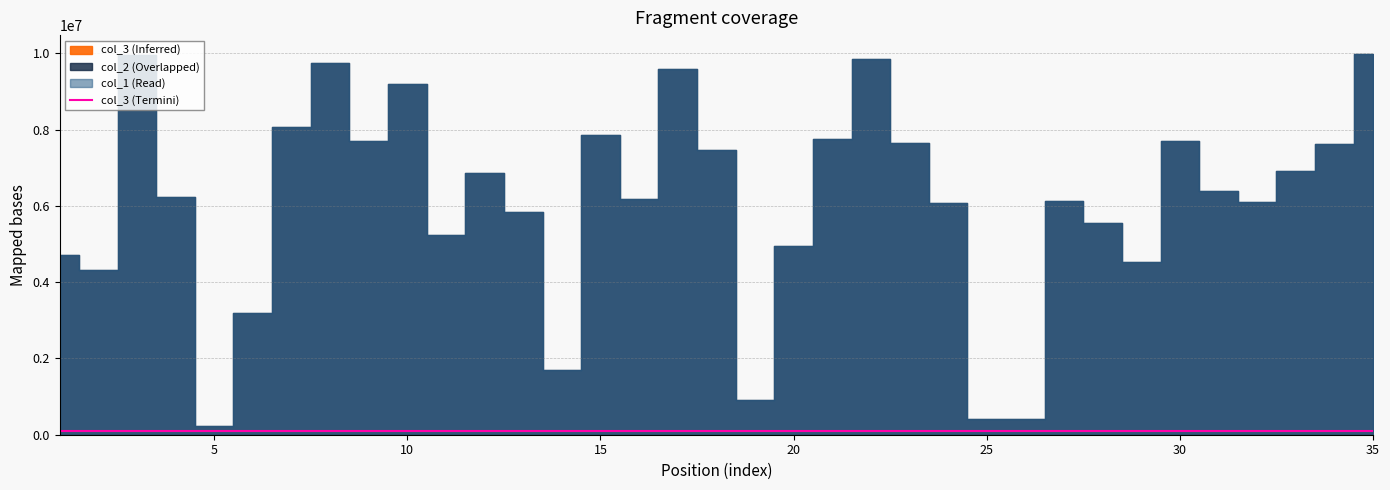

Reading left to right, extract all data points from this chart.

col_1: 1=4716591	2=4331760	3=9950889	4=6228139	5=232340	6=3181781	7=8072859	8=9738835	9=7705665	10=9191723	11=5239298	12=6871781	13=5854055	14=1708416	15=7866684	16=6184839	17=9598735	18=7454171	19=903497	20=4948752	21=7756724	22=9846716	23=7639542	24=6078496	25=414781	26=406733	27=6125237	28=5554650	29=4518753	30=7713489	31=6378989	32=6094103	33=6907886	34=7622251	35=9981068
col_2: 1=4716591	2=4331760	3=9950889	4=6228139	5=232340	6=3181781	7=8072859	8=9738835	9=7705665	10=9191723	11=5239298	12=6871781	13=5854055	14=1708416	15=7866684	16=6184839	17=9598735	18=7454171	19=903497	20=4948752	21=7756724	22=9846716	23=7639542	24=6078496	25=414781	26=406733	27=6125237	28=5554650	29=4518753	30=7713489	31=6378989	32=6094103	33=6907886	34=7622251	35=9981068
col_3: 1=1	2=1	3=1	4=1	5=1	6=1	7=1	8=1	9=1	10=1	11=1	12=1	13=1	14=1	15=1	16=1	17=1	18=1	19=1	20=1	21=1	22=1	23=1	24=1	25=1	26=1	27=1	28=1	29=1	30=1	31=1	32=1	33=1	34=1	35=1